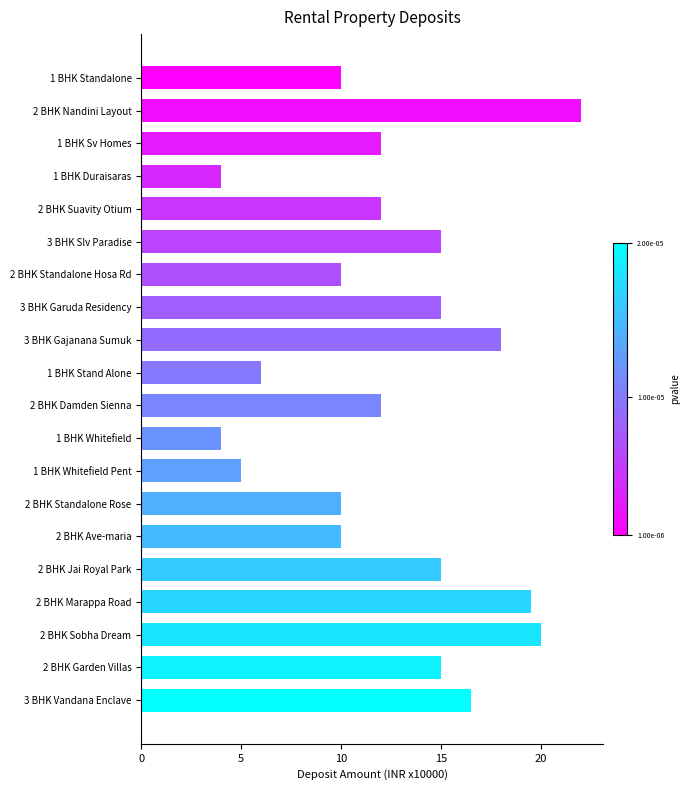

True or false: the data shows 2.9 at 1 BHK Sv Homes.

False